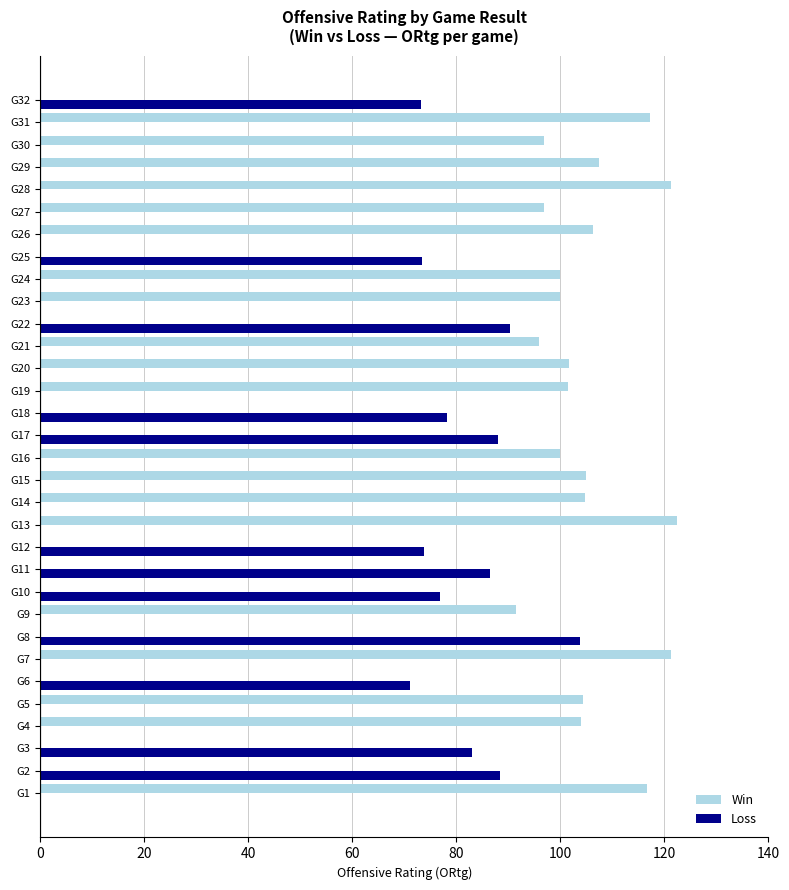

Which series has the largest total across all categories?

Win